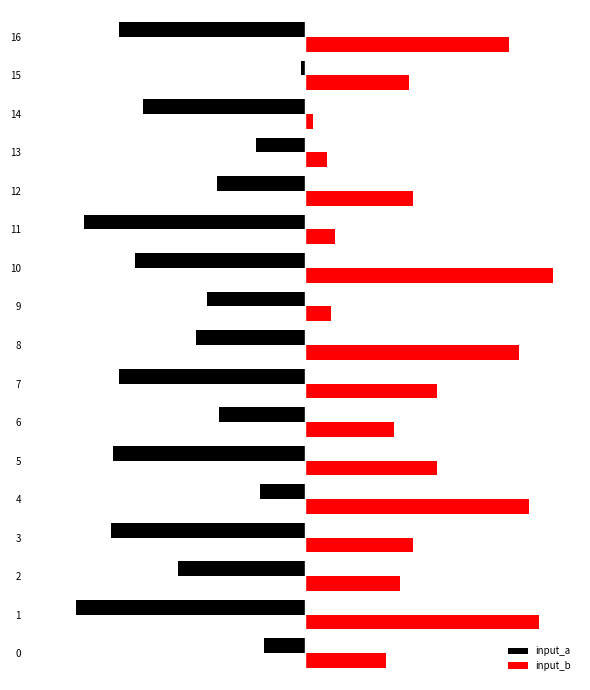

What are all the series names shown in the legend?

input_a, input_b